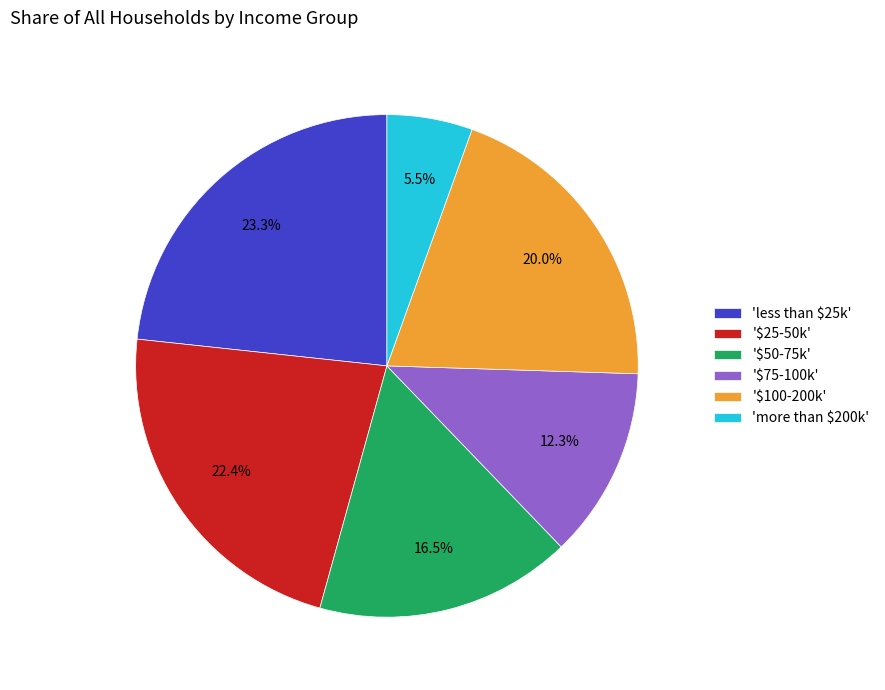

Is there a majority slice in this chart?

No